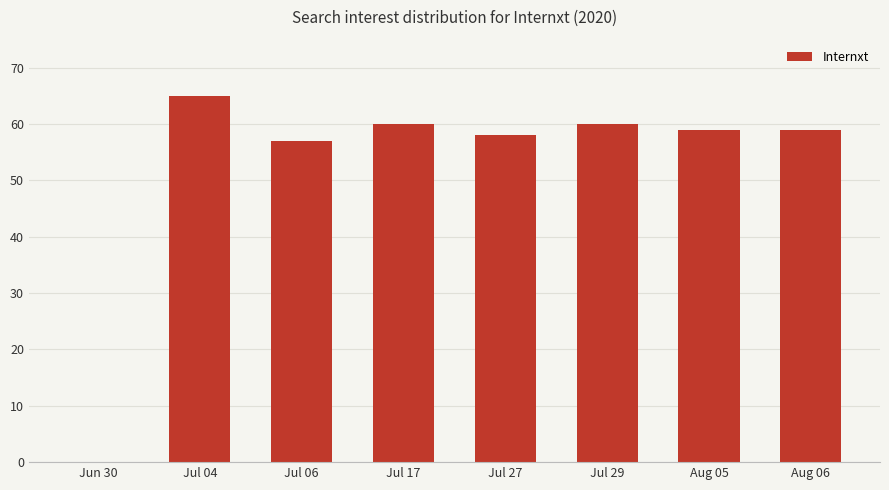

What value does the data have at Jul 06?

57